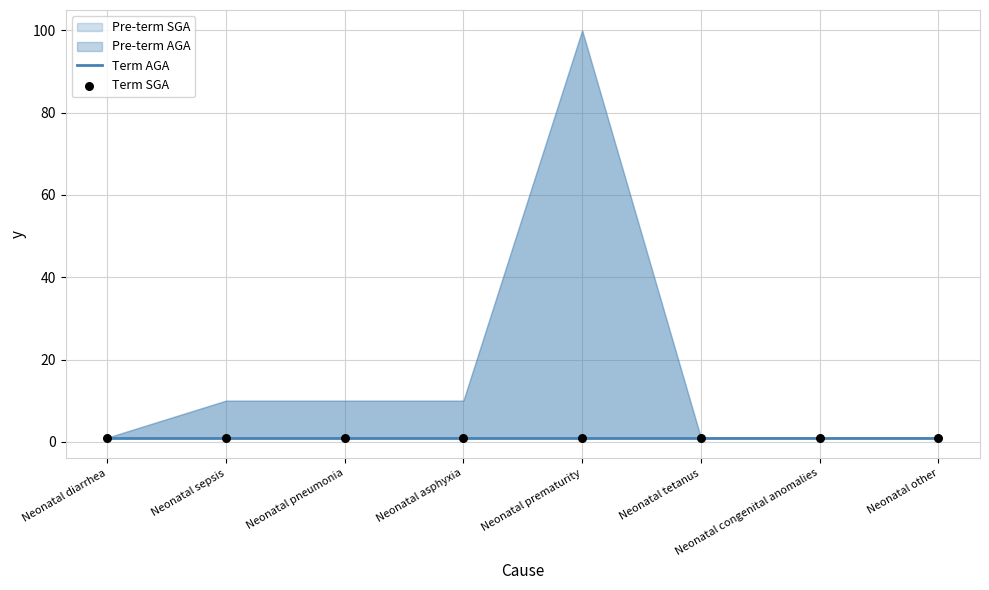

Which series contains the highest Y value?

Pre-term AGA